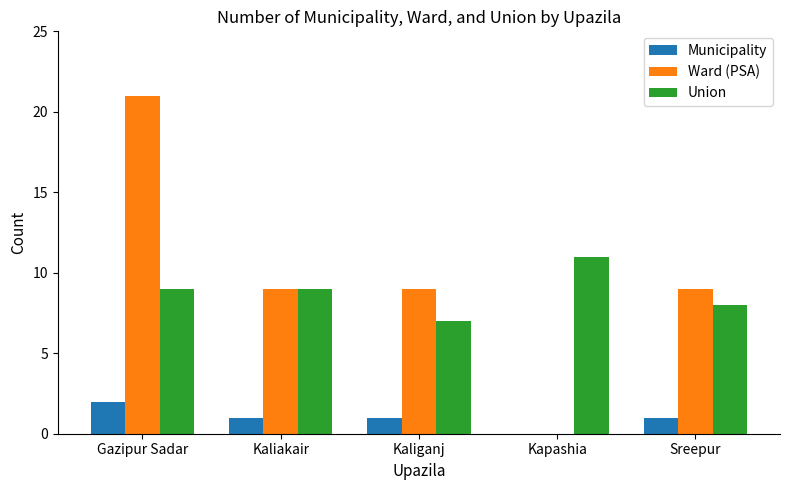

Between Gazipur Sadar and Sreepur, which series saw the biggest shift?

Ward (PSA)